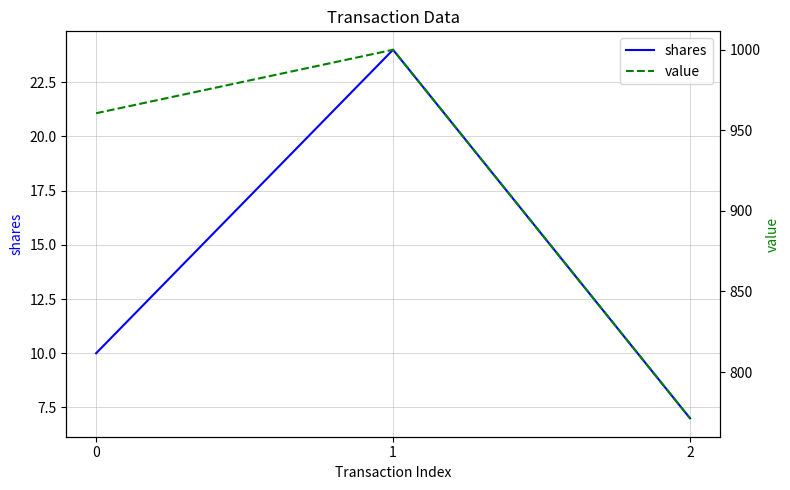

Reading left to right, what are all the values shown in this chart?

shares: 10.0	24.0	7.0
value: 960.5	999.8	771.4